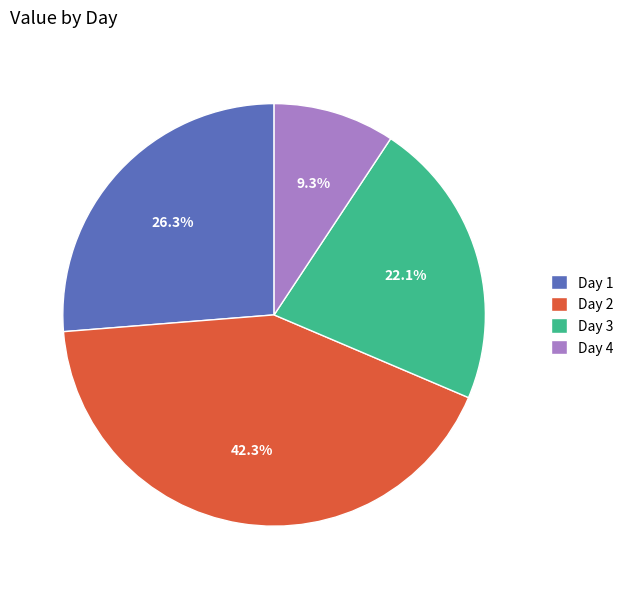

What is the ratio of the value at Day 2 to the value at Day 3?

1.9